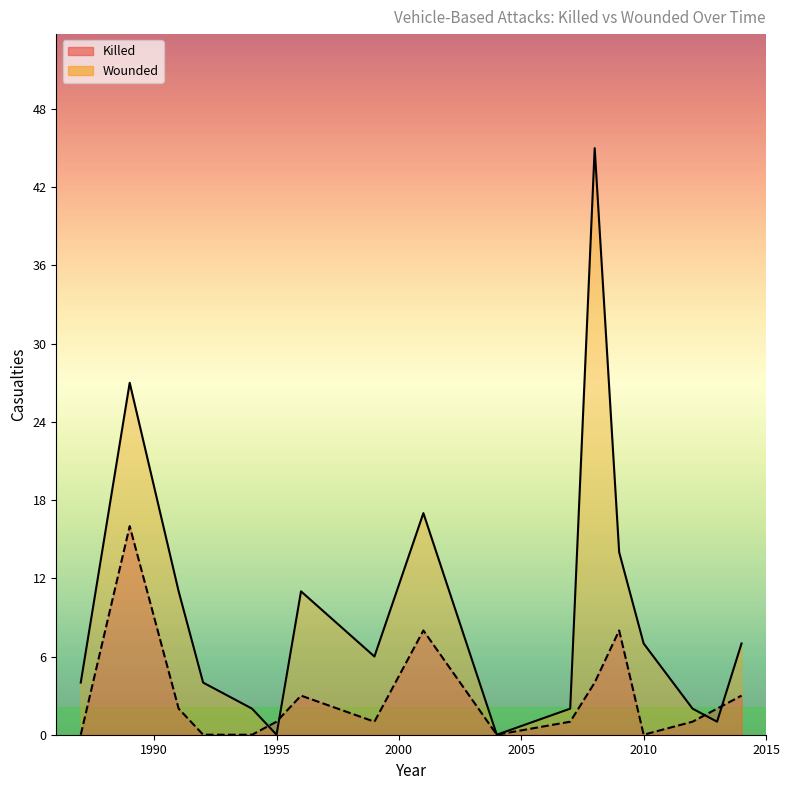

How many positive values does the Wounded (line) series have?

15